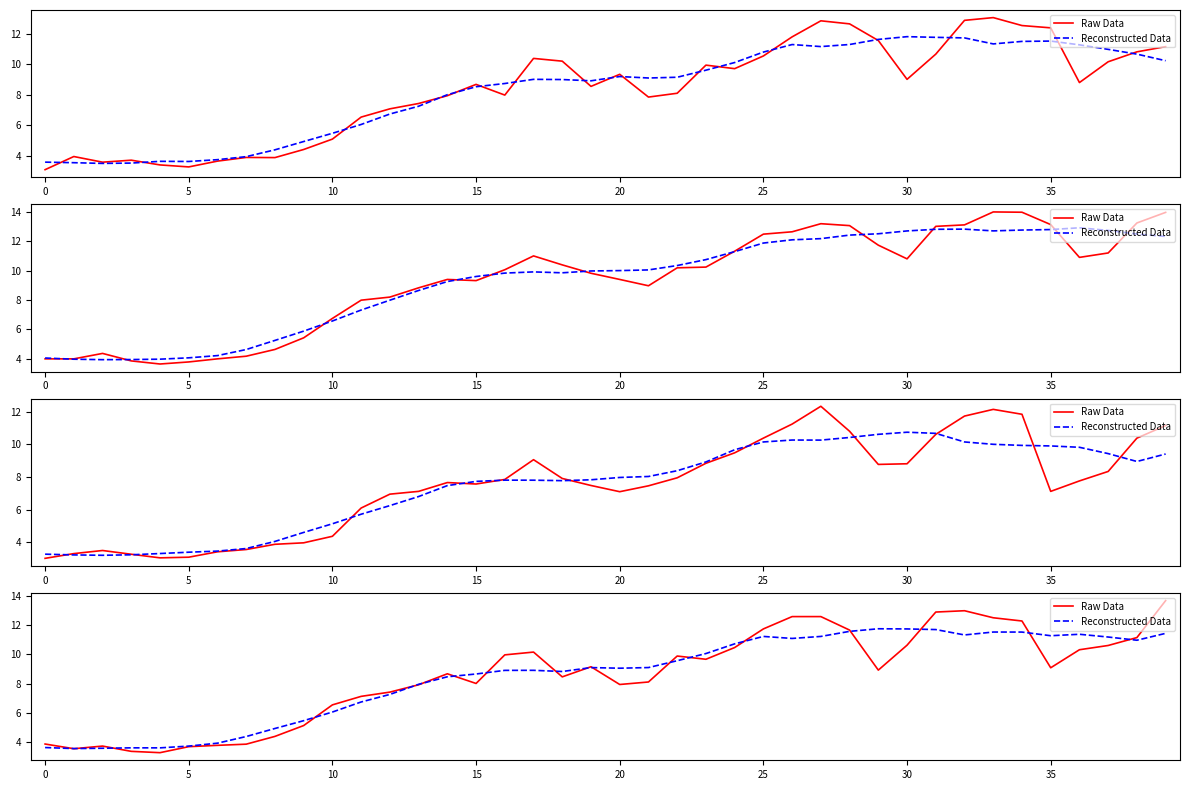

Which series ends up on top after the final intersection of Reconstructed Data and Raw Data?

Raw Data